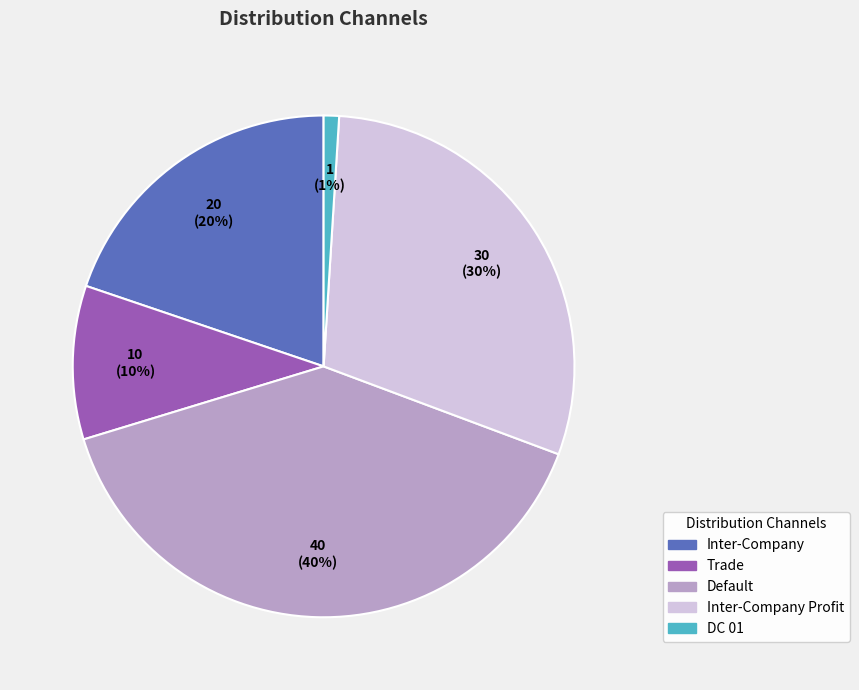

To the nearest percent, what is the average slice percentage?

20%